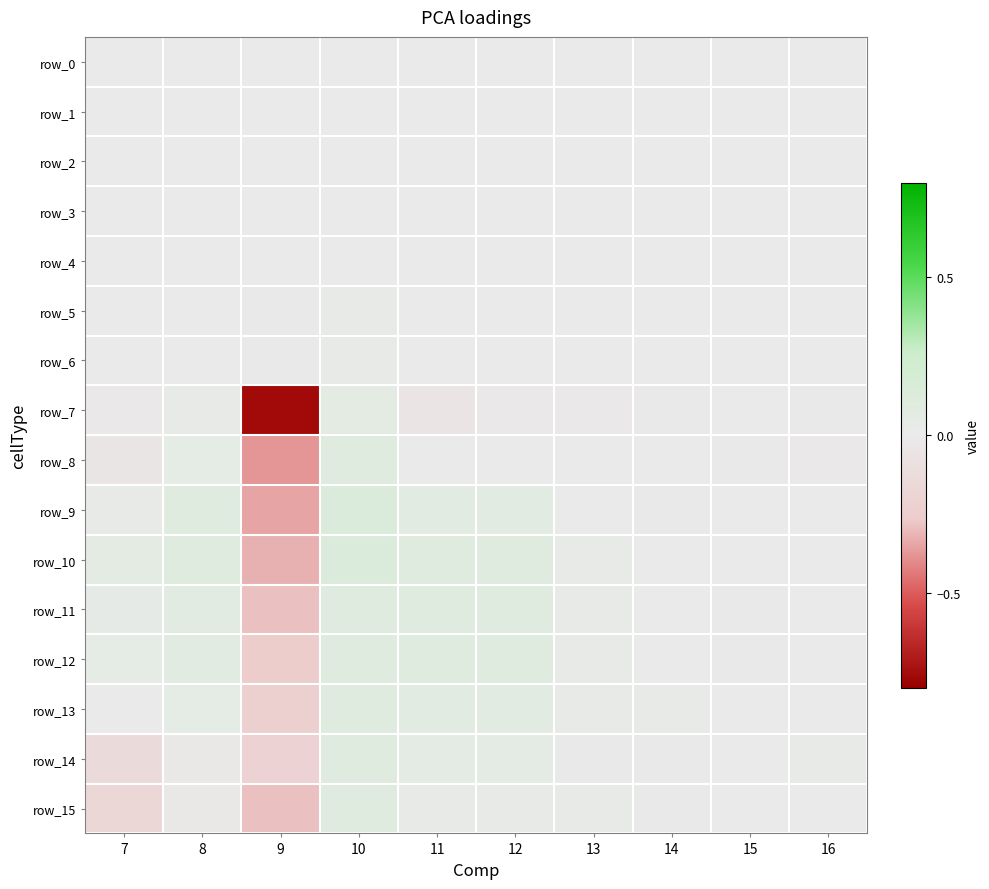

How many categories are shown in the chart?

10